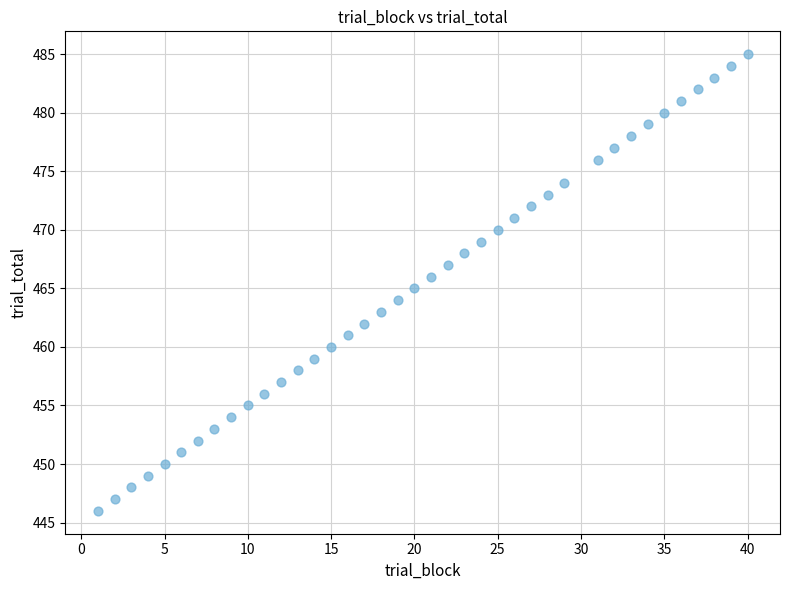

What is the range of Y values (max minus min)?

39